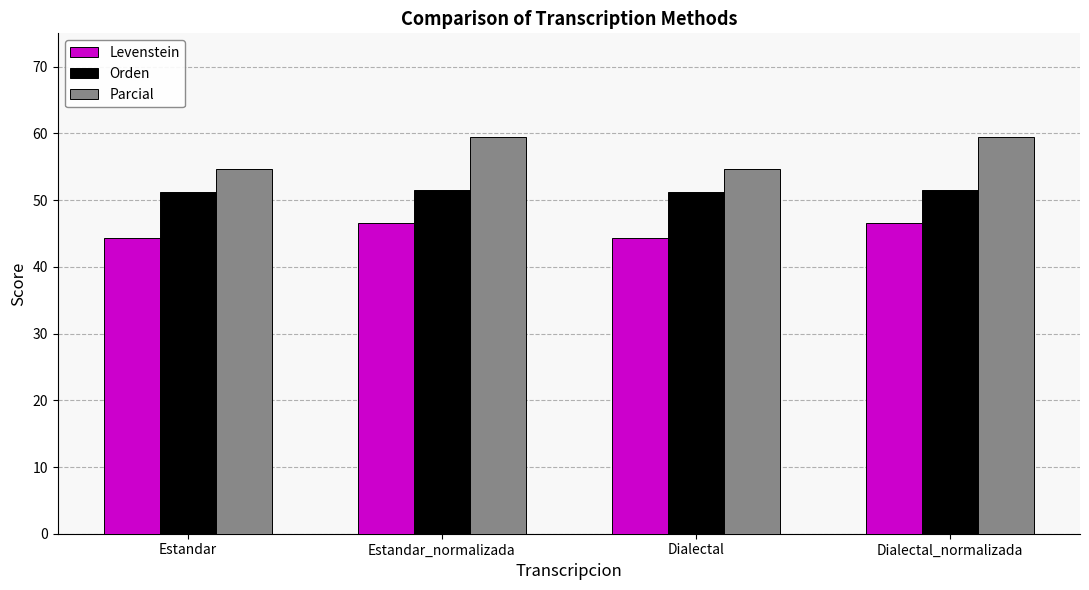

What is the total value across all series at Estandar?

150.2